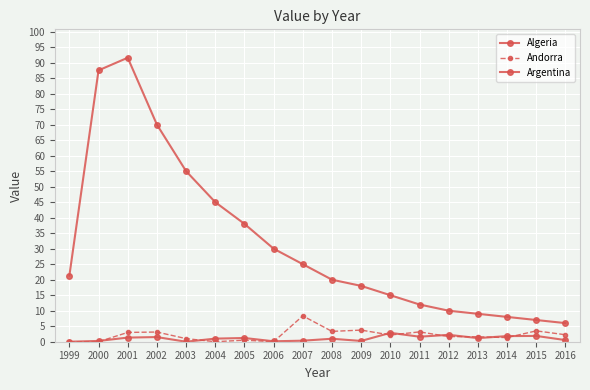

Where is the first local minimum for Andorra?

2004